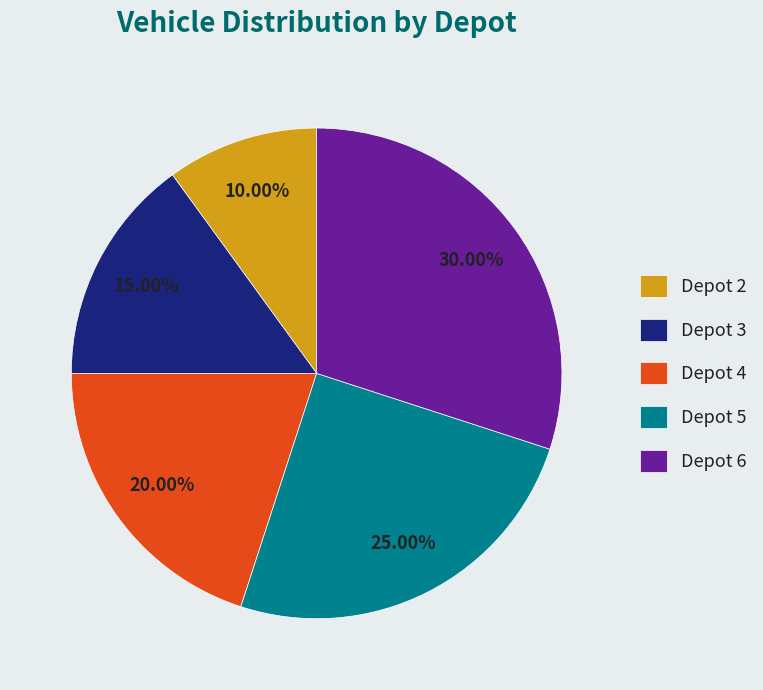

Combined, do Depot 6 and Depot 5 account for over 50%?

Yes